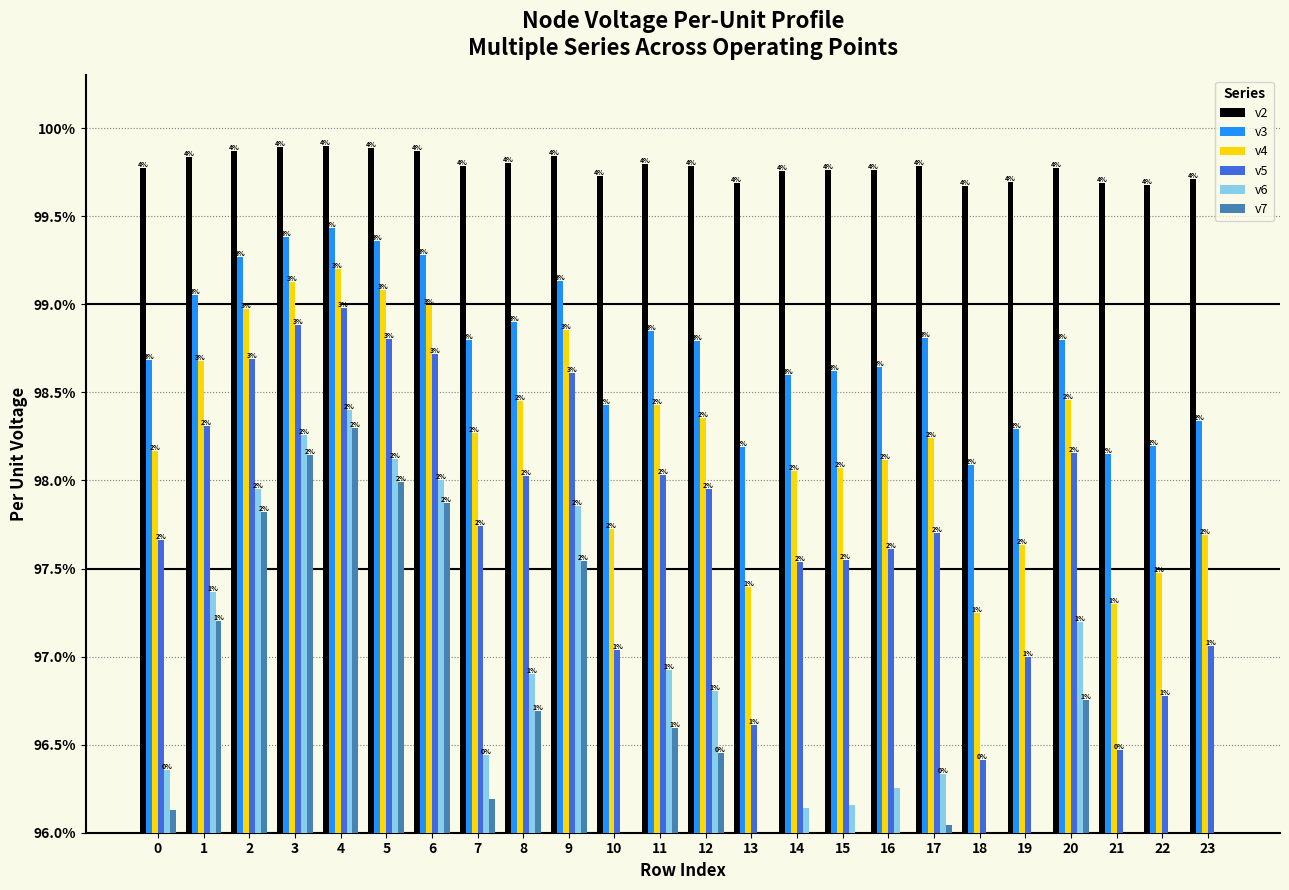

Reading left to right, what are all the values shown in this chart?

v2: 0=99.8	1=99.8	2=99.9	3=99.9	4=99.9	5=99.9	6=99.9	7=99.8	8=99.8	9=99.8	10=99.7	11=99.8	12=99.8	13=99.7	14=99.8	15=99.8	16=99.8	17=99.8	18=99.7	19=99.7	20=99.8	21=99.7	22=99.7	23=99.7
v3: 0=98.7	1=99.1	2=99.3	3=99.4	4=99.4	5=99.4	6=99.3	7=98.8	8=98.9	9=99.1	10=98.4	11=98.9	12=98.8	13=98.2	14=98.6	15=98.6	16=98.6	17=98.8	18=98.1	19=98.3	20=98.8	21=98.1	22=98.2	23=98.3
v4: 0=98.2	1=98.7	2=99.0	3=99.1	4=99.2	5=99.1	6=99.0	7=98.3	8=98.5	9=98.9	10=97.7	11=98.4	12=98.4	13=97.4	14=98.1	15=98.1	16=98.1	17=98.2	18=97.2	19=97.6	20=98.5	21=97.3	22=97.5	23=97.7
v5: 0=97.7	1=98.3	2=98.7	3=98.9	4=99.0	5=98.8	6=98.7	7=97.7	8=98.0	9=98.6	10=97.0	11=98.0	12=98.0	13=96.6	14=97.5	15=97.6	16=97.6	17=97.7	18=96.4	19=97.0	20=98.2	21=96.5	22=96.8	23=97.1
v6: 0=96.4	1=97.4	2=98.0	3=98.3	4=98.4	5=98.1	6=98.0	7=96.4	8=96.9	9=97.9	10=95.3	11=96.9	12=96.8	13=94.6	14=96.1	15=96.2	16=96.3	17=96.3	18=94.3	19=95.3	20=97.2	21=94.4	22=95.0	23=95.4
v7: 0=96.1	1=97.2	2=97.8	3=98.1	4=98.3	5=98.0	6=97.9	7=96.2	8=96.7	9=97.5	10=95.0	11=96.6	12=96.5	13=94.3	14=95.8	15=95.8	16=95.9	17=96.0	18=93.9	19=95.0	20=96.8	21=94.0	22=94.6	23=95.1